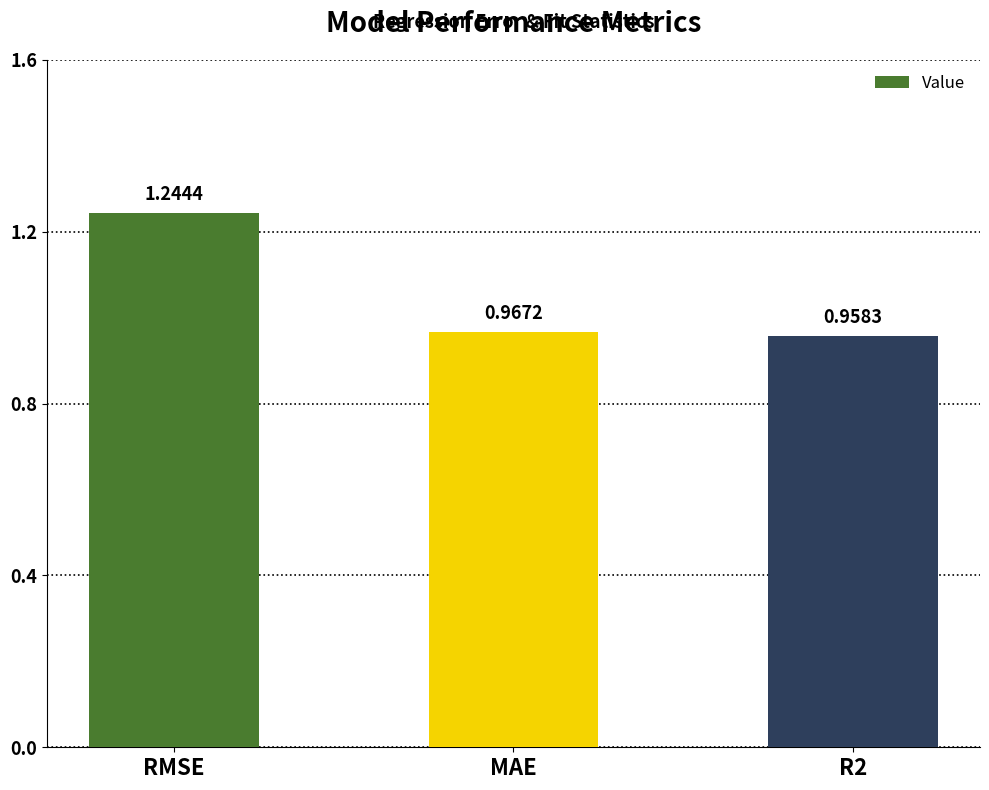

What is the sum of the values at MAE and R2?

1.9